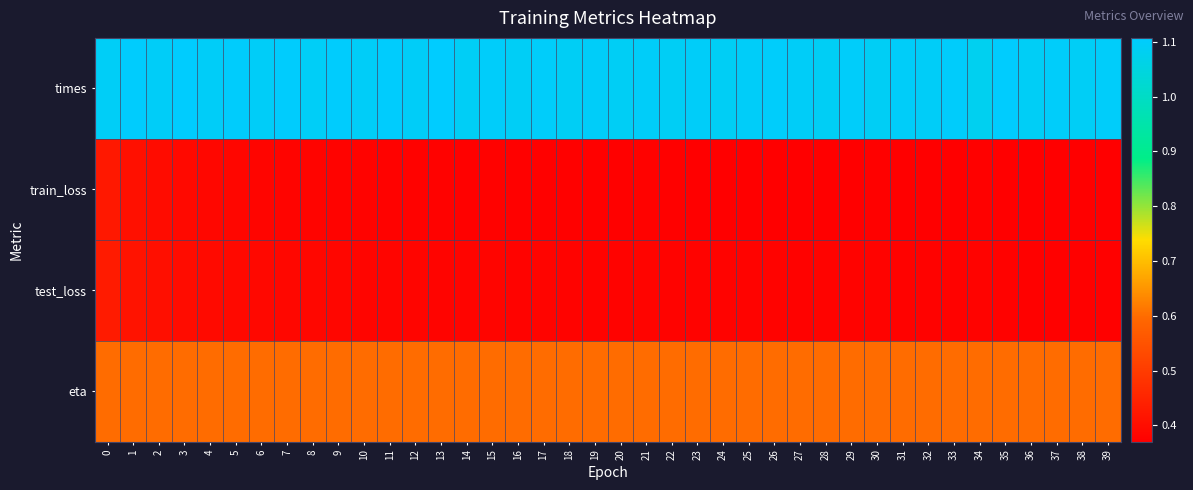

Reading right to left, transcribe all the data shown in this chart.

row_0: 39=1.1	38=1.1	37=1.1	36=1.1	35=1.1	34=1.1	33=1.1	32=1.1	31=1.1	30=1.1	29=1.1	28=1.1	27=1.1	26=1.1	25=1.1	24=1.1	23=1.1	22=1.1	21=1.1	20=1.1	19=1.1	18=1.1	17=1.1	16=1.1	15=1.1	14=1.1	13=1.1	12=1.1	11=1.1	10=1.1	9=1.1	8=1.1	7=1.1	6=1.1	5=1.1	4=1.1	3=1.1	2=1.1	1=1.1	0=1.1
row_1: 39=0.4	38=0.4	37=0.4	36=0.4	35=0.4	34=0.4	33=0.4	32=0.4	31=0.4	30=0.4	29=0.4	28=0.4	27=0.4	26=0.4	25=0.4	24=0.4	23=0.4	22=0.4	21=0.4	20=0.4	19=0.4	18=0.4	17=0.4	16=0.4	15=0.4	14=0.4	13=0.4	12=0.4	11=0.4	10=0.4	9=0.4	8=0.4	7=0.4	6=0.4	5=0.4	4=0.4	3=0.4	2=0.4	1=0.4	0=0.4
row_2: 39=0.4	38=0.4	37=0.4	36=0.4	35=0.4	34=0.4	33=0.4	32=0.4	31=0.4	30=0.4	29=0.4	28=0.4	27=0.4	26=0.4	25=0.4	24=0.4	23=0.4	22=0.4	21=0.4	20=0.4	19=0.4	18=0.4	17=0.4	16=0.4	15=0.4	14=0.4	13=0.4	12=0.4	11=0.4	10=0.4	9=0.4	8=0.4	7=0.4	6=0.4	5=0.4	4=0.4	3=0.4	2=0.4	1=0.4	0=0.4
row_3: 39=0.6	38=0.6	37=0.6	36=0.6	35=0.6	34=0.6	33=0.6	32=0.6	31=0.6	30=0.6	29=0.6	28=0.6	27=0.6	26=0.6	25=0.6	24=0.6	23=0.6	22=0.6	21=0.6	20=0.6	19=0.6	18=0.6	17=0.6	16=0.6	15=0.6	14=0.6	13=0.6	12=0.6	11=0.6	10=0.6	9=0.6	8=0.6	7=0.6	6=0.6	5=0.6	4=0.6	3=0.6	2=0.6	1=0.6	0=0.6